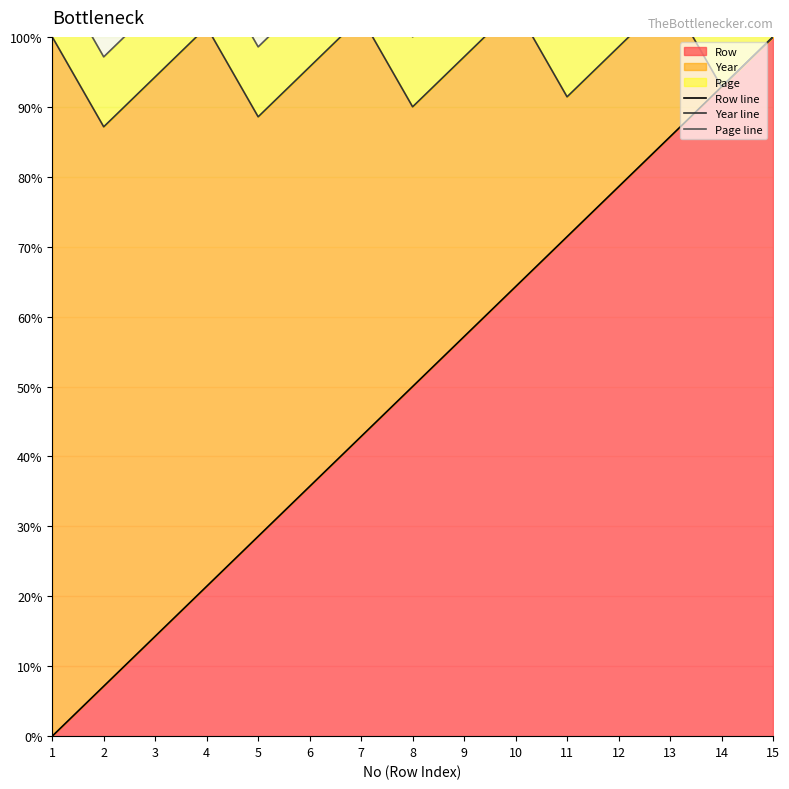

At which label does Page line reach its minimum?

2